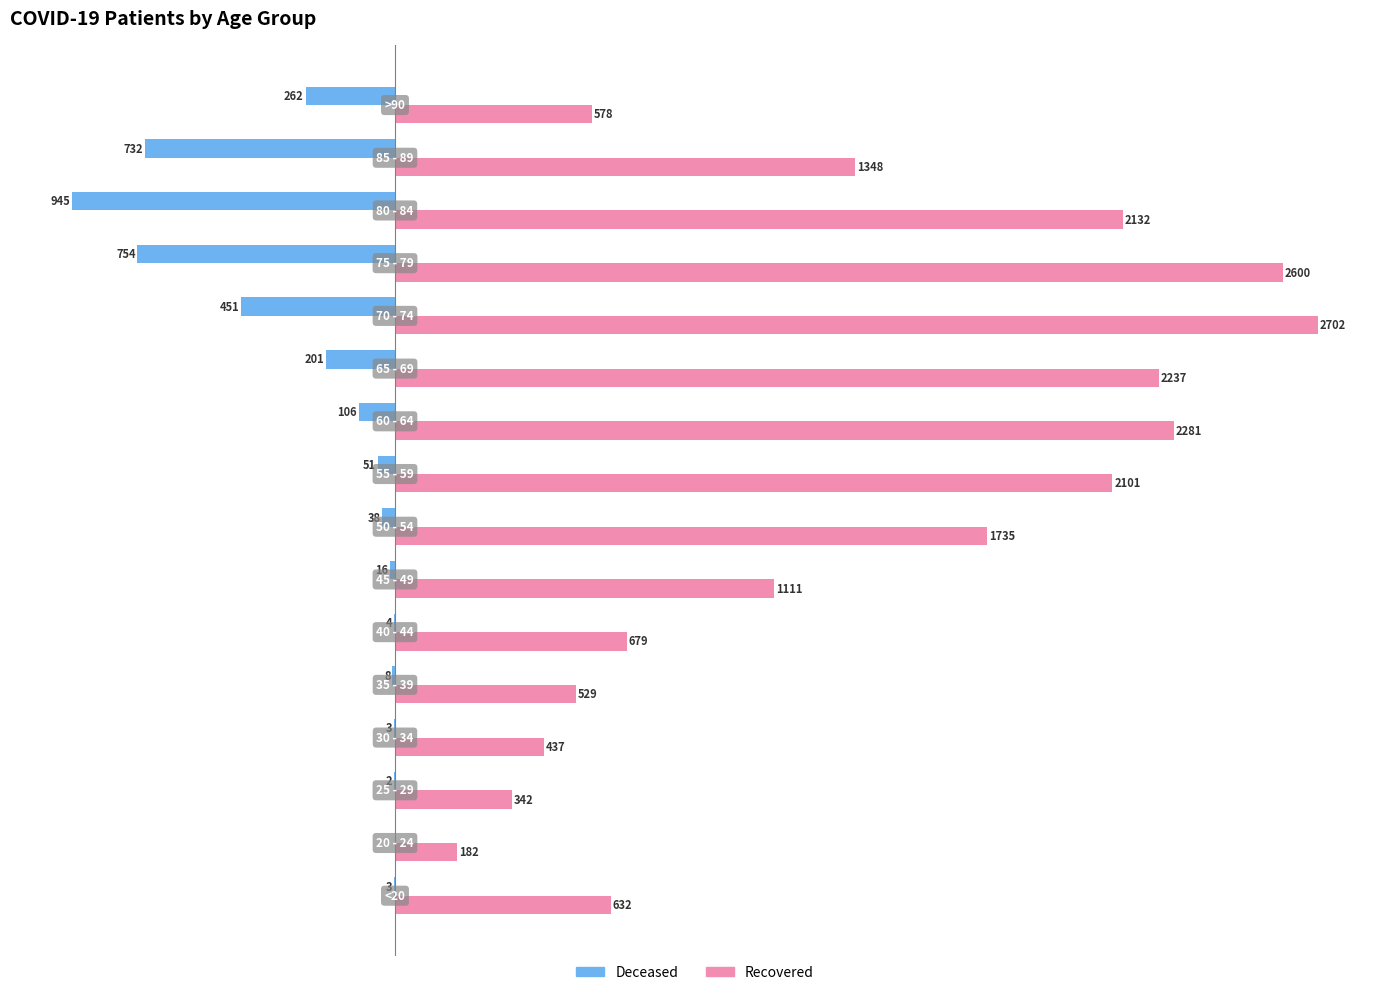

Reading left to right, what are all the values shown in this chart?

patients_deceased: -3	0	-2	-3	-8	-4	-16	-38	-51	-106	-201	-451	-754	-945	-732	-262
patients_recovered: 632	182	342	437	529	679	1111	1735	2101	2281	2237	2702	2600	2132	1348	578